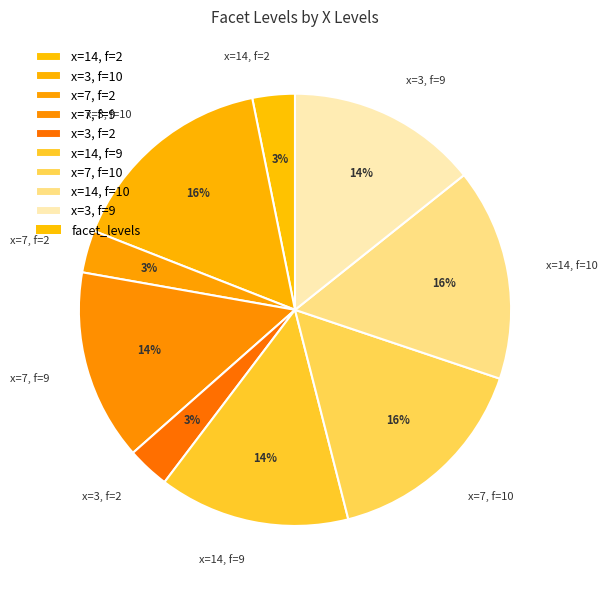

Is there any slice that represents more than half of the pie?

No